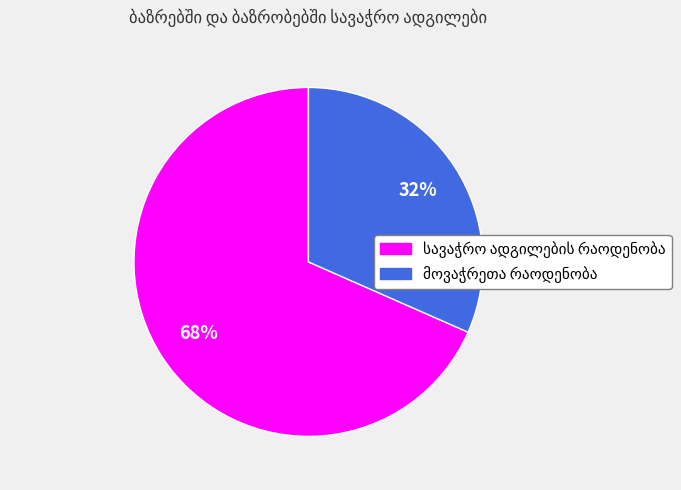

How many slices are in this pie chart?

2